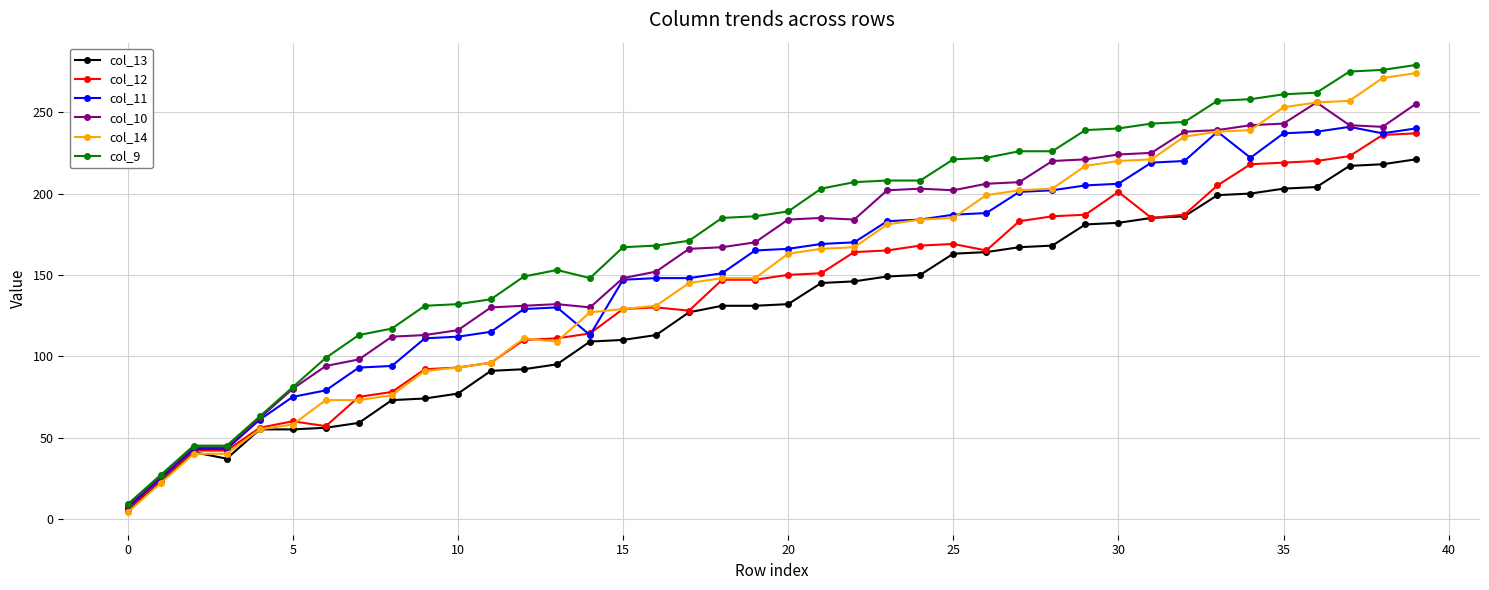

List the series in order of their peak value, lowest first.

col_13, col_12, col_11, col_10, col_14, col_9